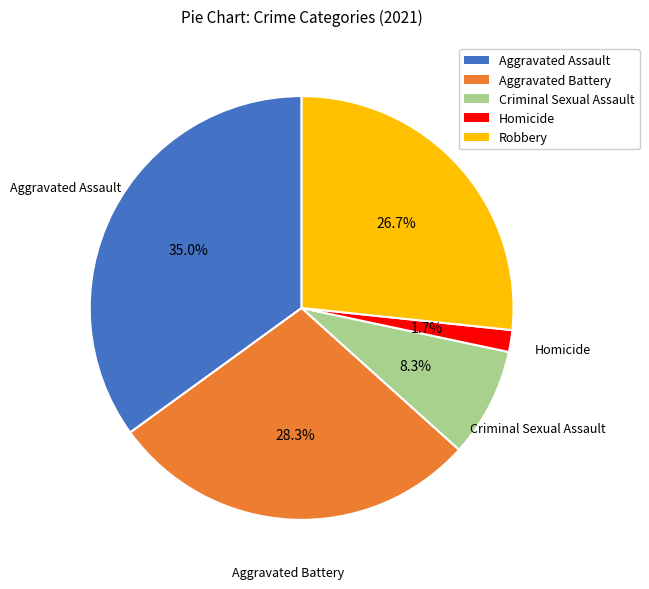

The Criminal Sexual Assault slice represents 8% of the pie. True or false?

True